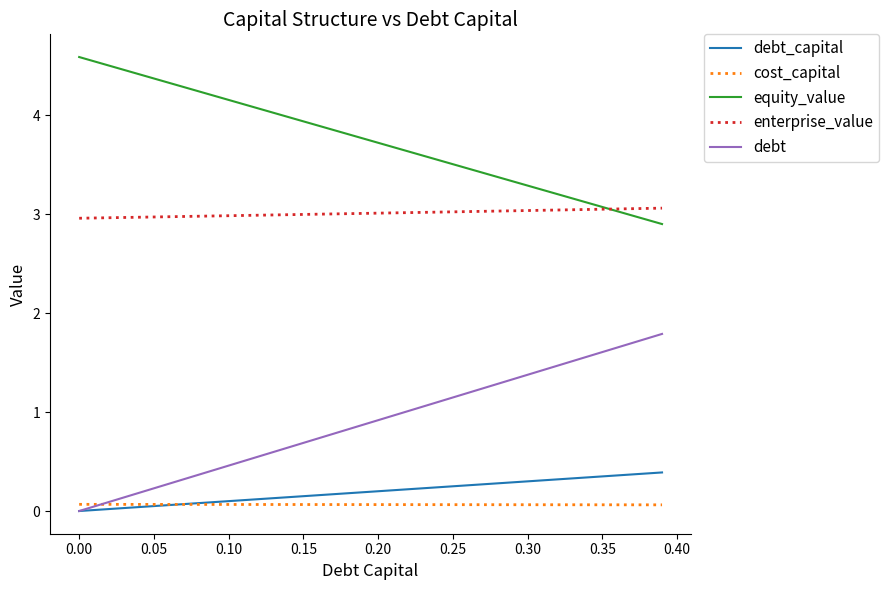

True or false: enterprise_value and debt cross at least once.

False